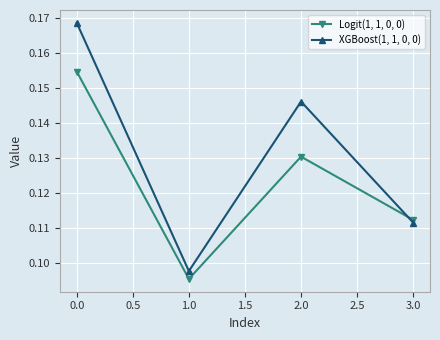

At how many categories does at least one series exceed 0?

4